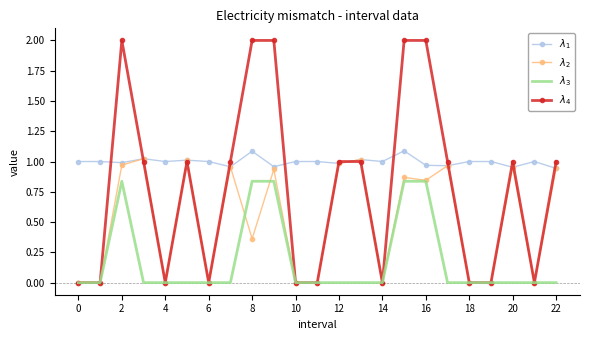

Count the number of categories in the chart.

23